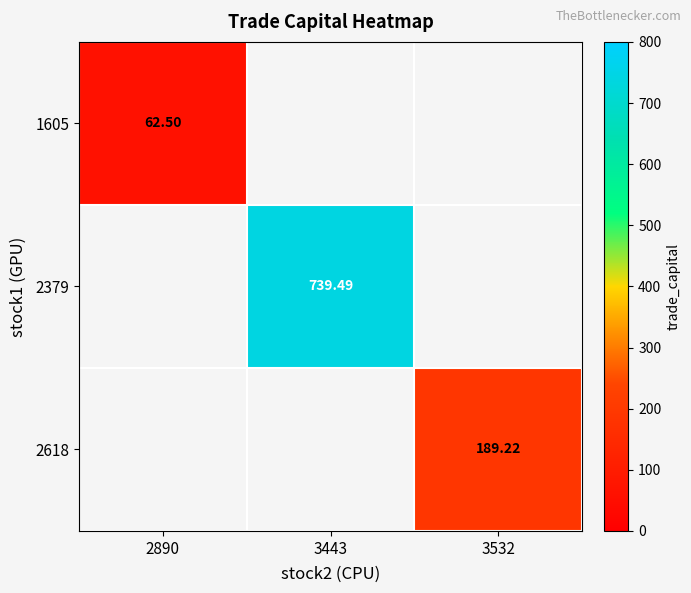

Is the value of 1605 at 2890 greater than the value of 2618 at 3532?

No